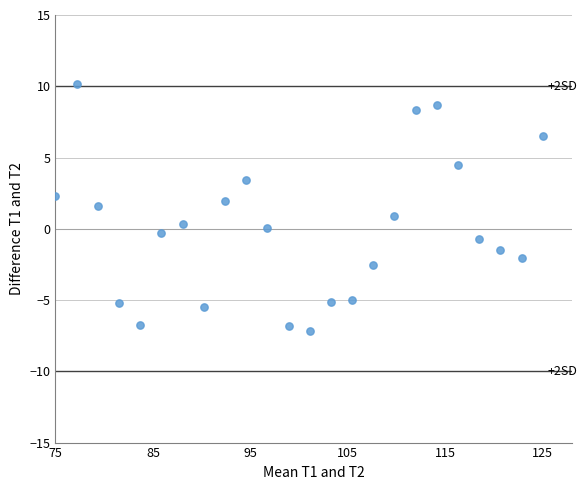

What is the range of Y values (max minus min)?

17.3